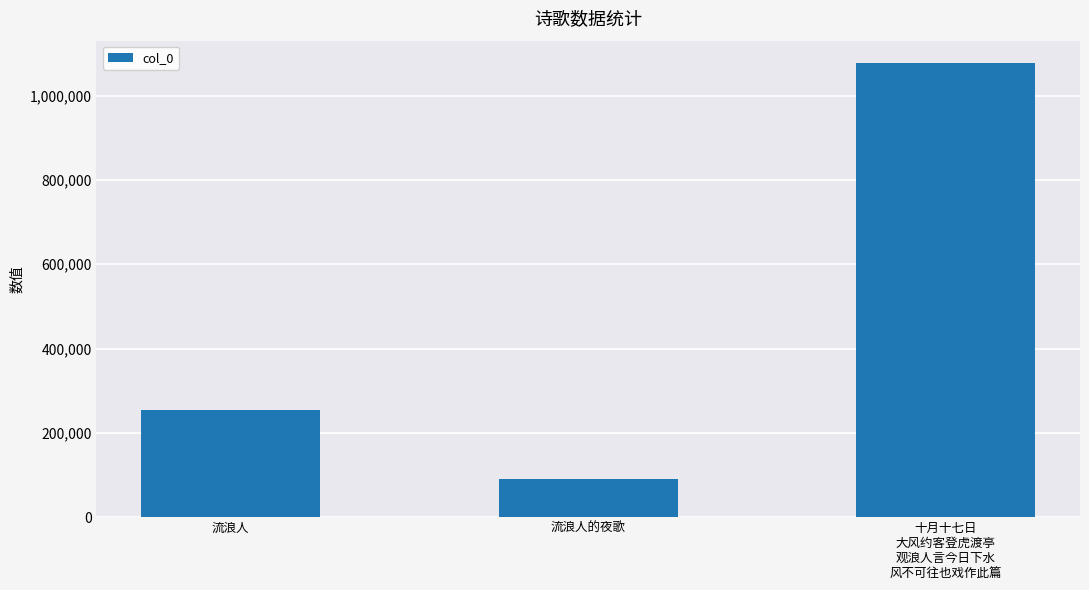

What is the difference between the values at 十月十七日
大风约客登虎渡亭
观浪人言今日下水
风不可往也戏作此篇 and 流浪人的夜歌?

985082